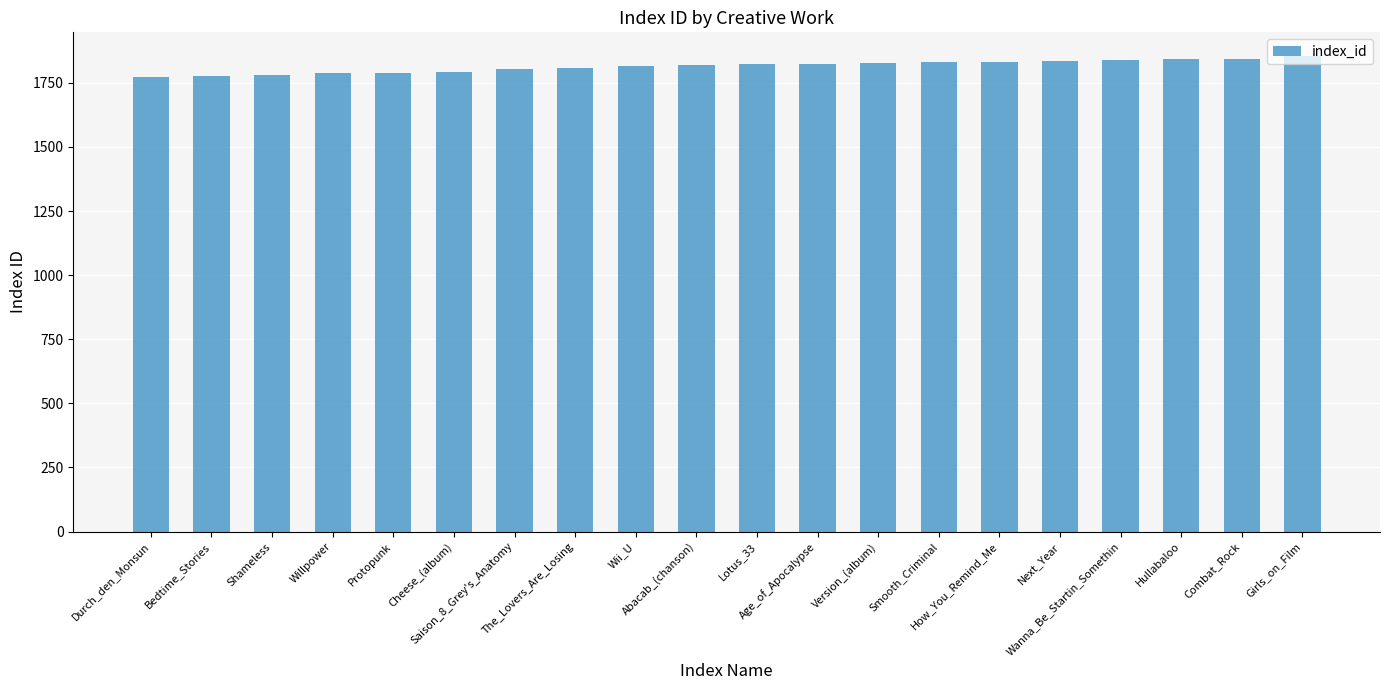

Between Saison_8_Grey's_Anatomy and Protopunk, which is larger?

Saison_8_Grey's_Anatomy